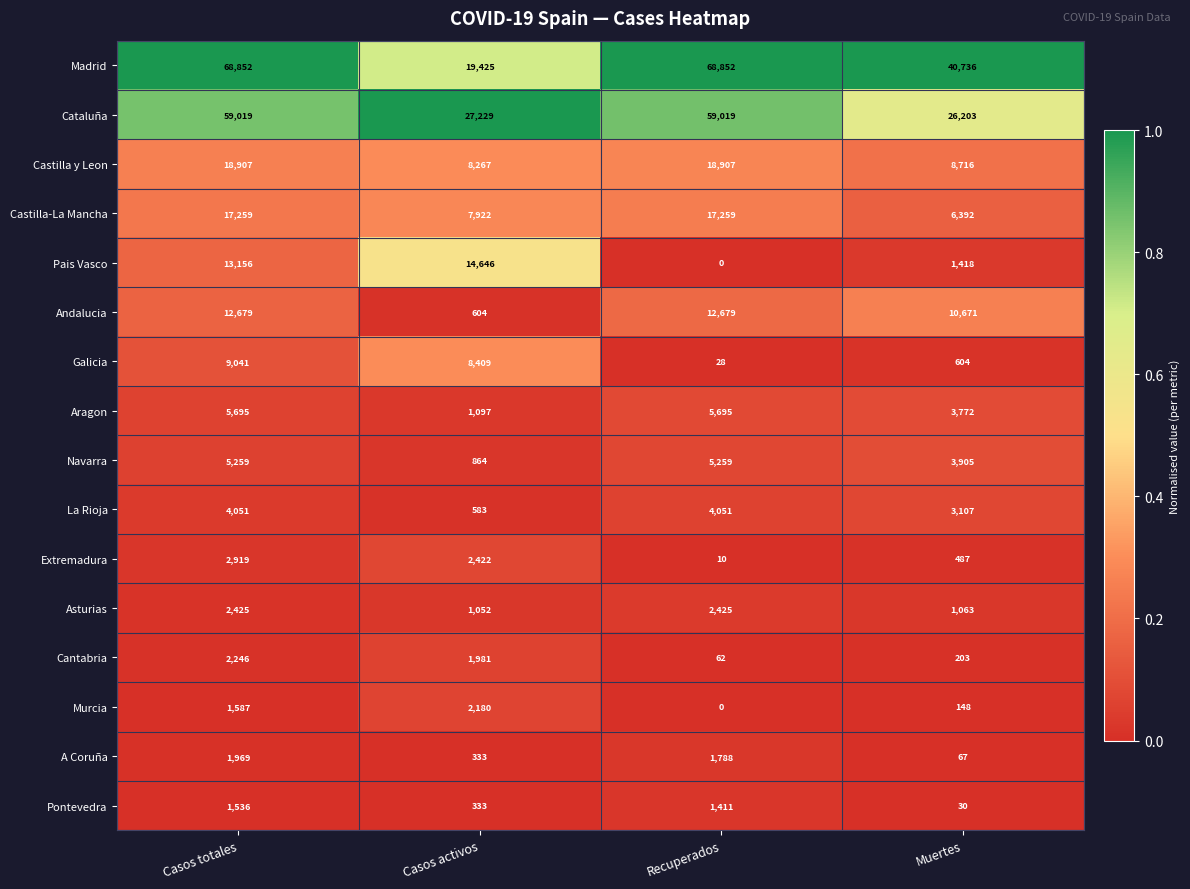

What is the maximum value shown in the chart?

68852